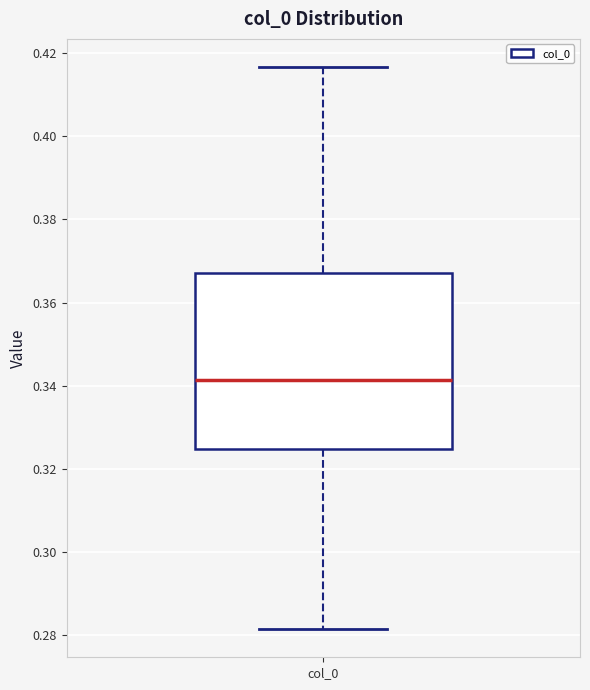

Read this box plot against the y-axis: the position of the median line, the range covered by the box, and the ends of both whiskers. The values are not printed on the chart, so give them approximately, as read against the axis.

median 0.342, box 0.324 to 0.368, whiskers 0.282 to 0.416